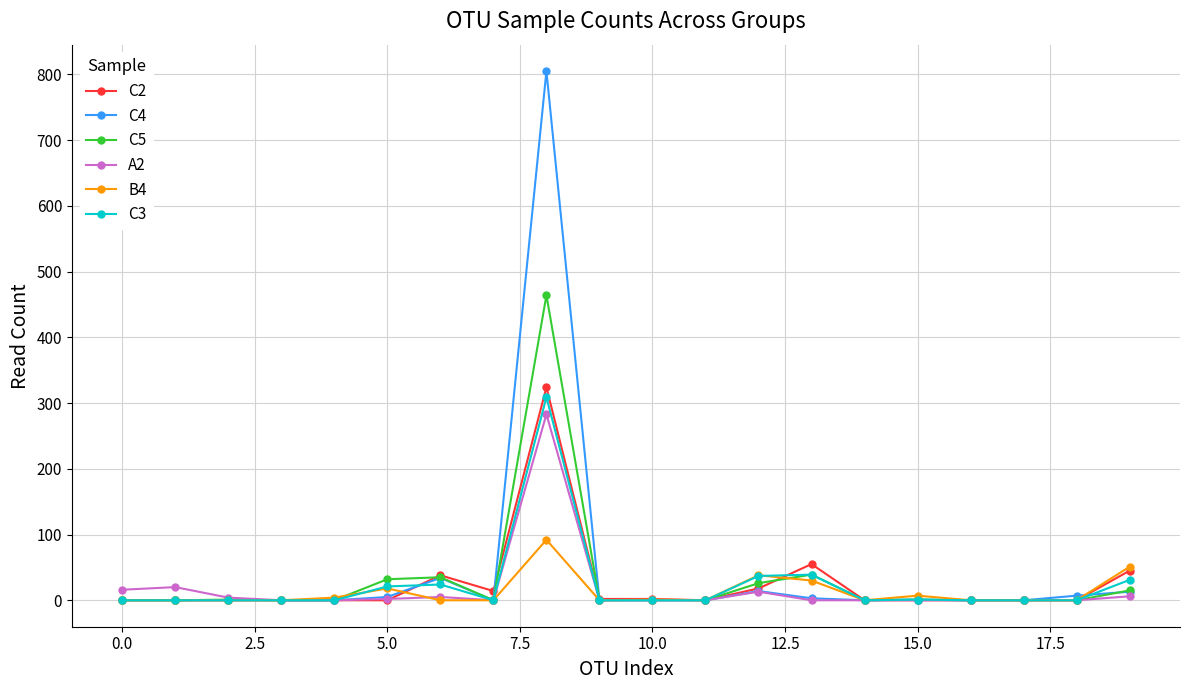

Which series has the largest range (max minus min)?

C4